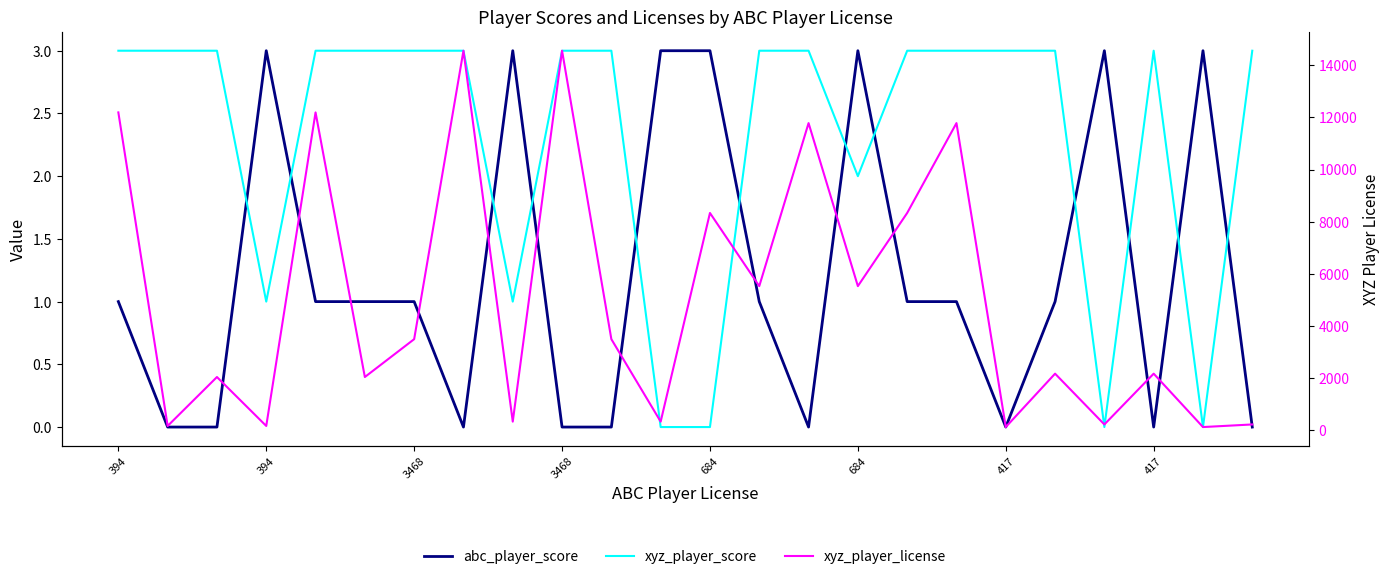

Between 8 and 23, which series saw the biggest shift?

xyz_player_license